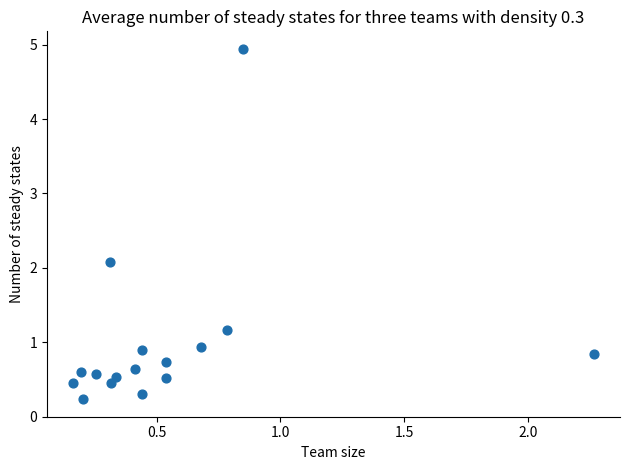

What is the range of X values (max minus min)?

2.1